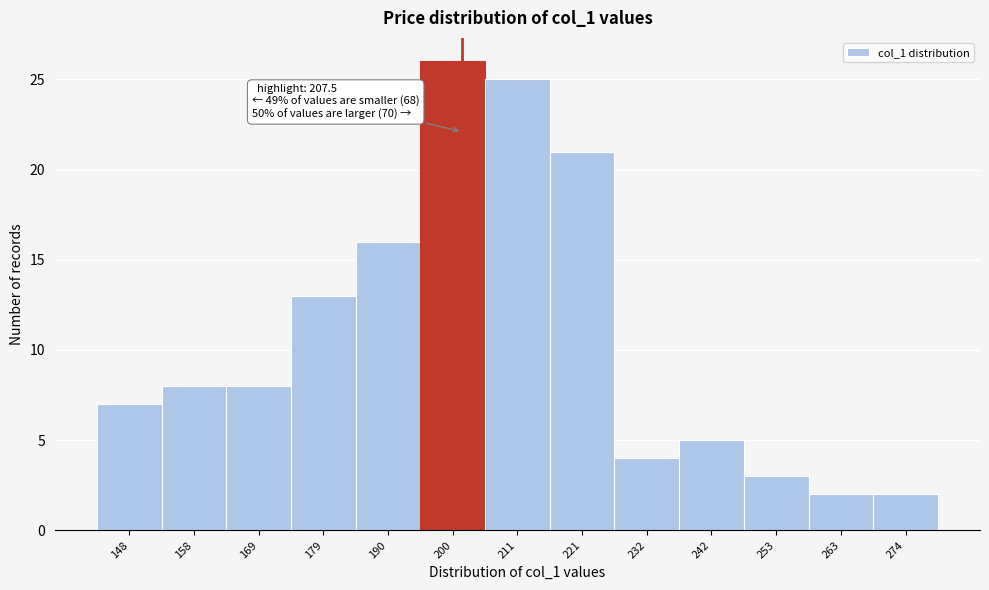

Reading left to right, extract all data points from this chart.

148=7	158=8	169=8	179=13	190=16	200=26	211=25	221=21	232=4	242=5	253=3	263=2	274=2